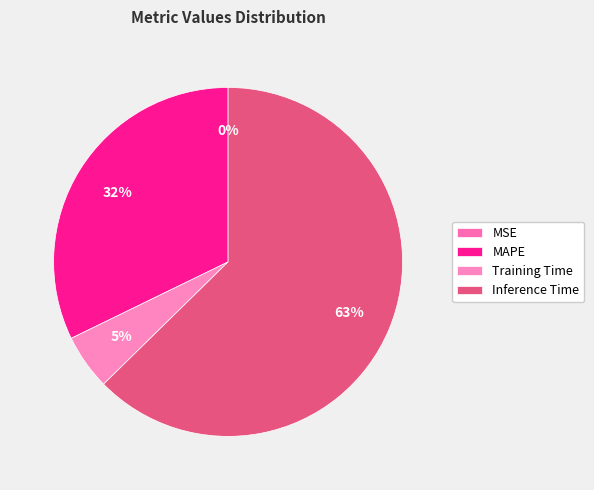

What percentage is the MAPE slice, to the nearest percent?

32%